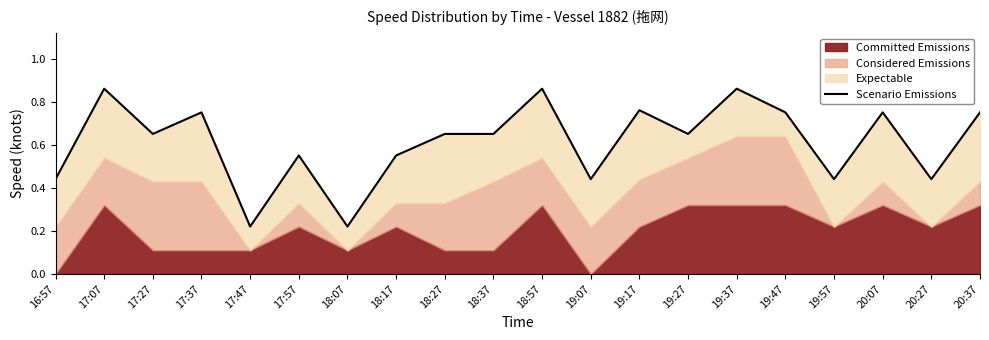

What is the value of the 4th point from the left?

0.8